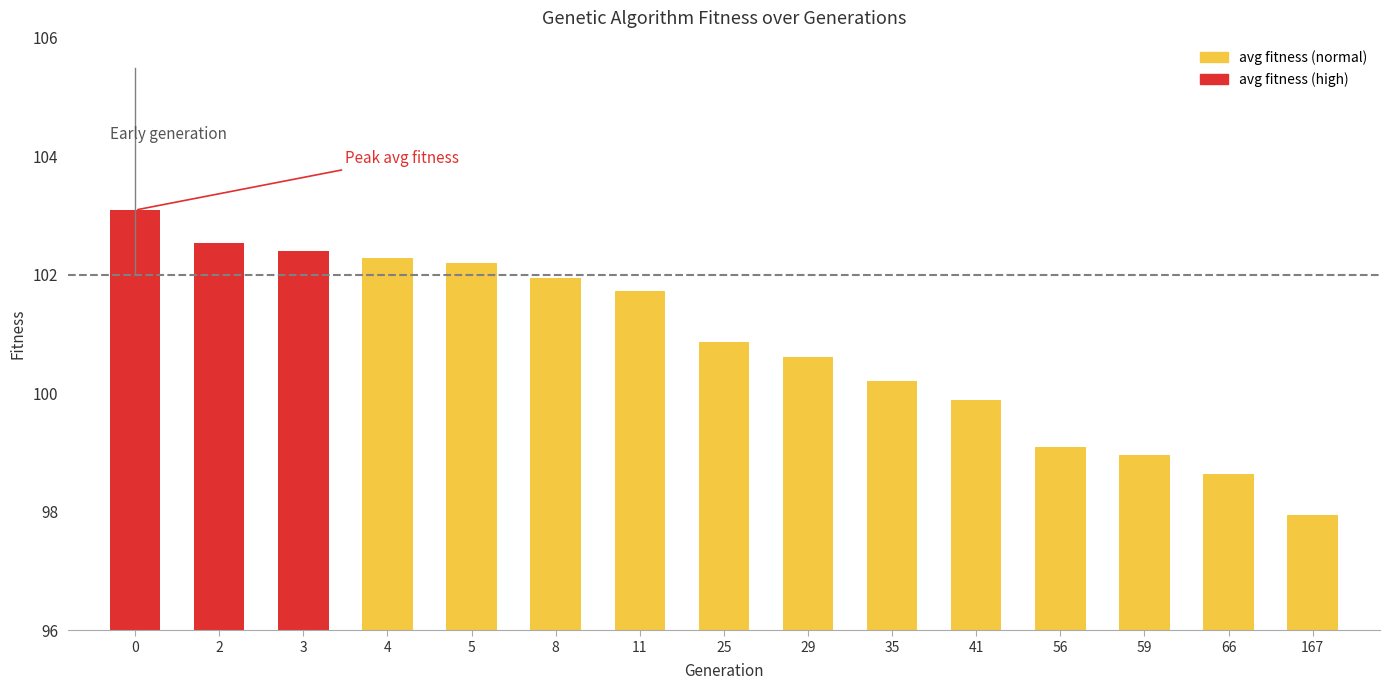

Reading left to right, extract all data points from this chart.

0=103.1	2=102.5	3=102.4	4=102.3	5=102.2	8=101.9	11=101.7	25=100.9	29=100.6	35=100.2	41=99.9	56=99.1	59=99.0	66=98.6	167=98.0